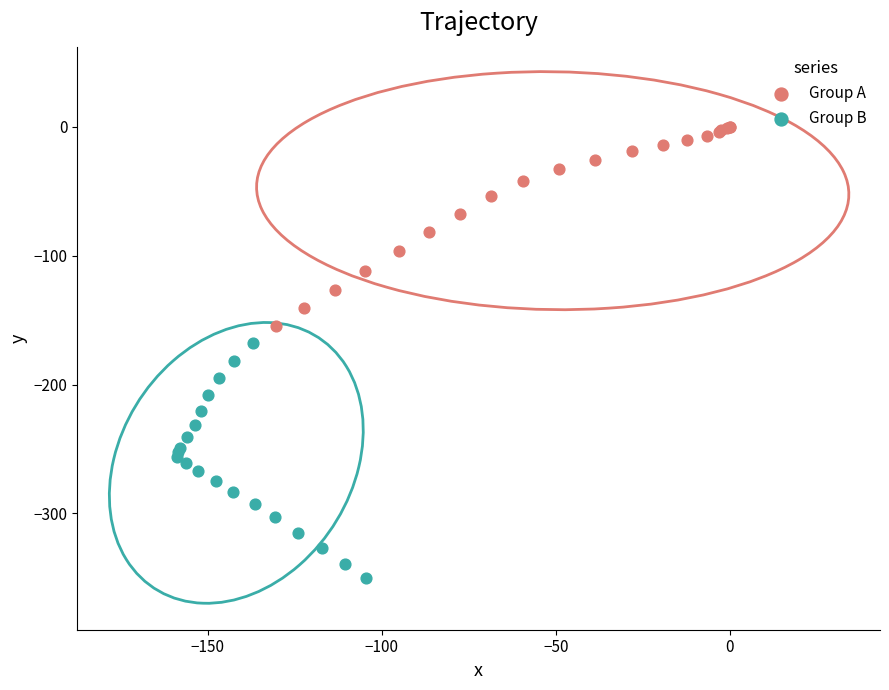

What are all the series names shown in the legend?

Group A, Group B